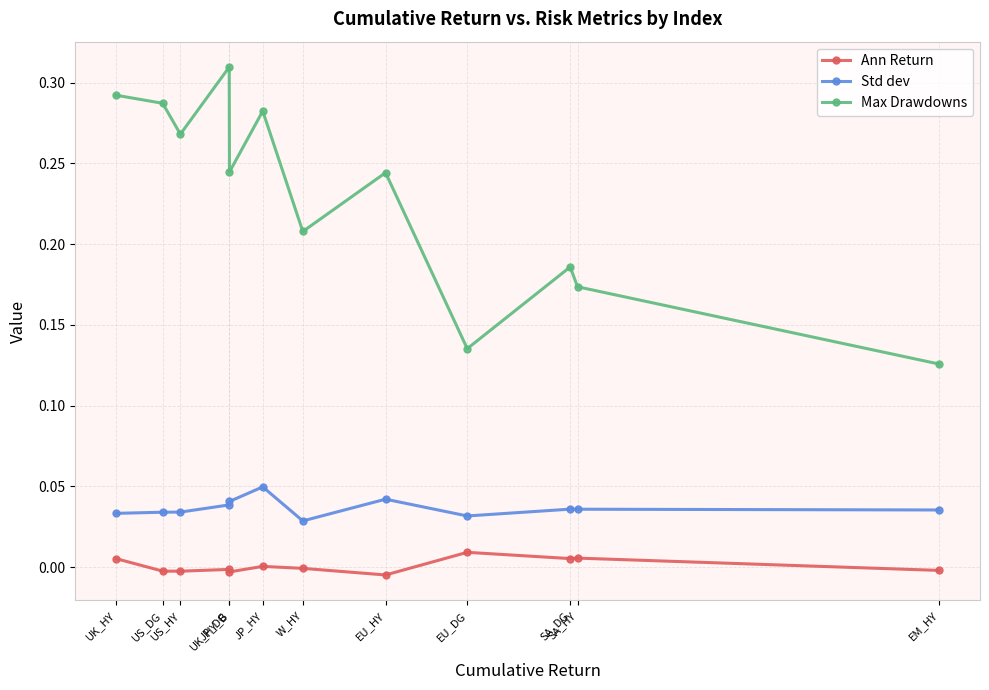

Which series has the largest total across all categories?

Max Drawdowns